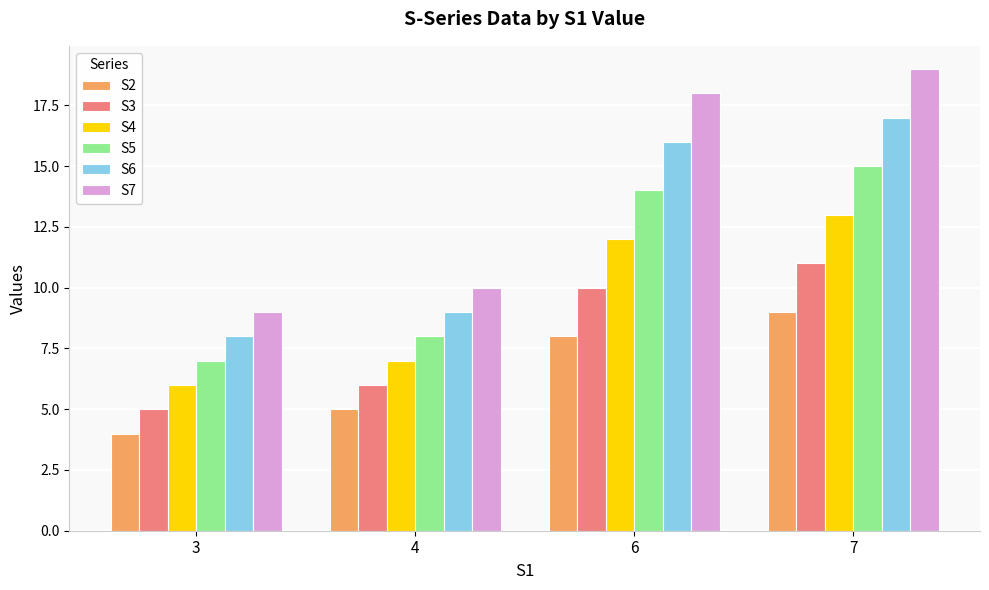

How many S4 values are between 7 and 13?

3